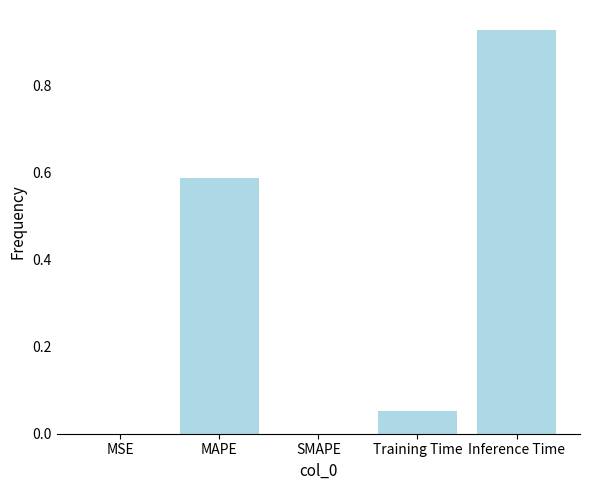

Which category has the highest value across all series?

Inference Time